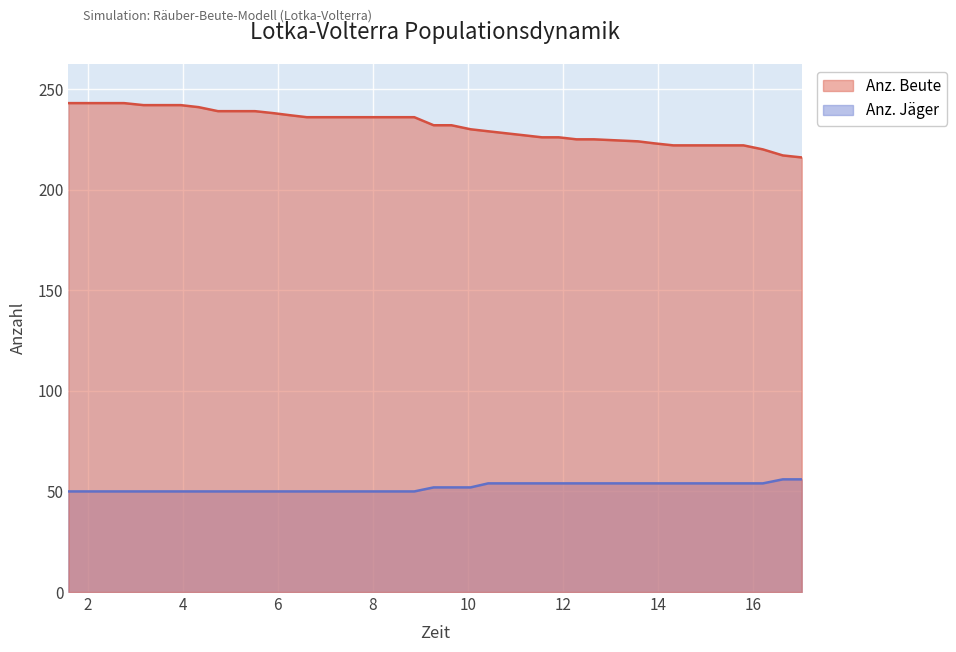

What is the value of the Anz. Jäger point at the 19th from the left?

50